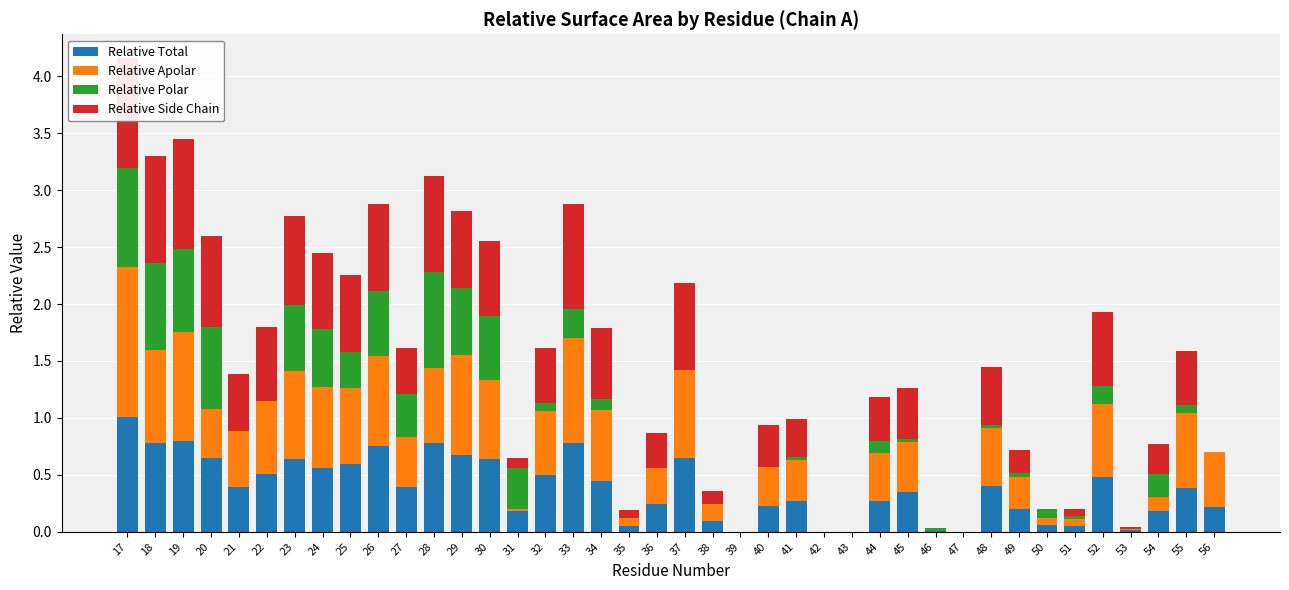

Which series changed the most between 35 and 45?

Relative Side Chain